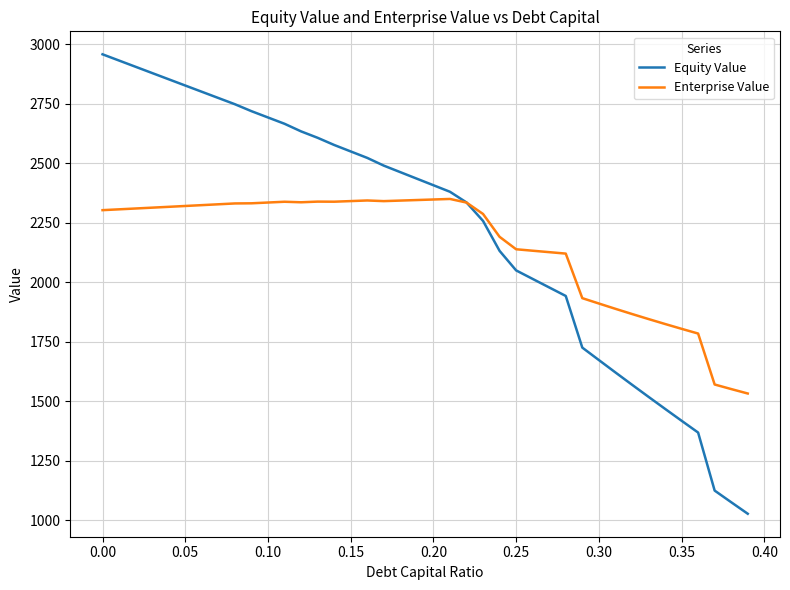

True or false: Enterprise Value and Equity Value cross at least once.

True